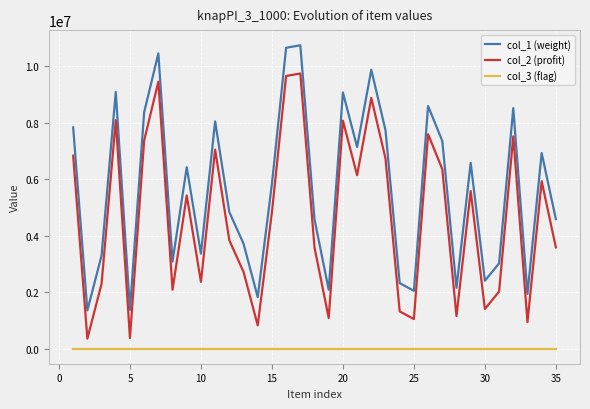

What is the maximum value for col_2 (profit)?

9745573